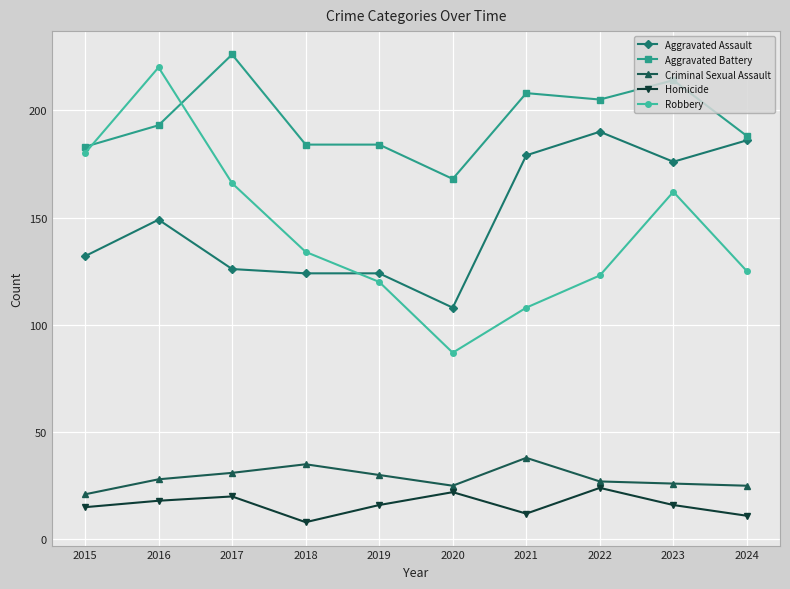

True or false: Criminal Sexual Assault and Homicide cross at least once.

False